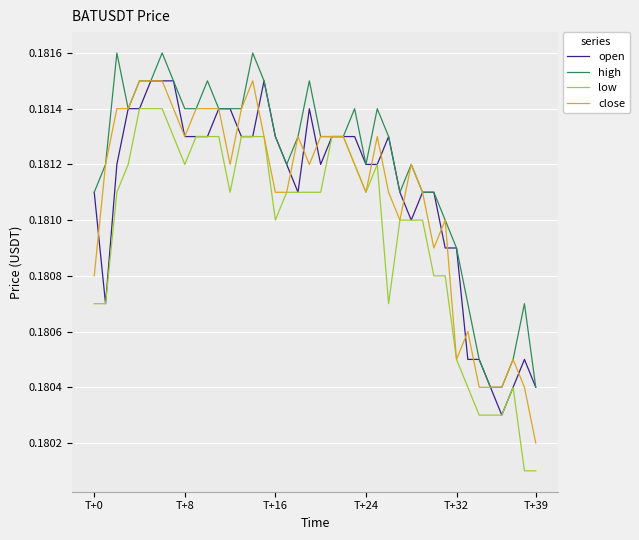

Is this an area chart (filled region under the line)?

No